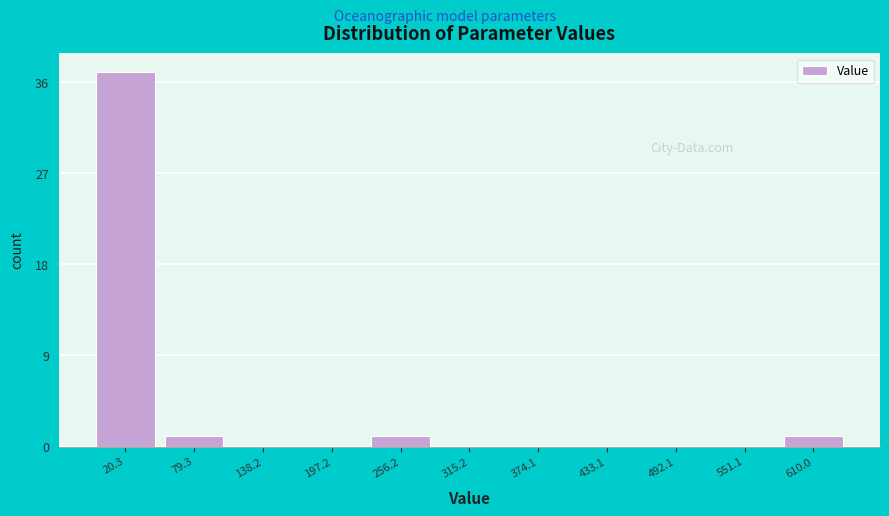

Over which range of the x-axis is the bar tallest?

-10 to 50